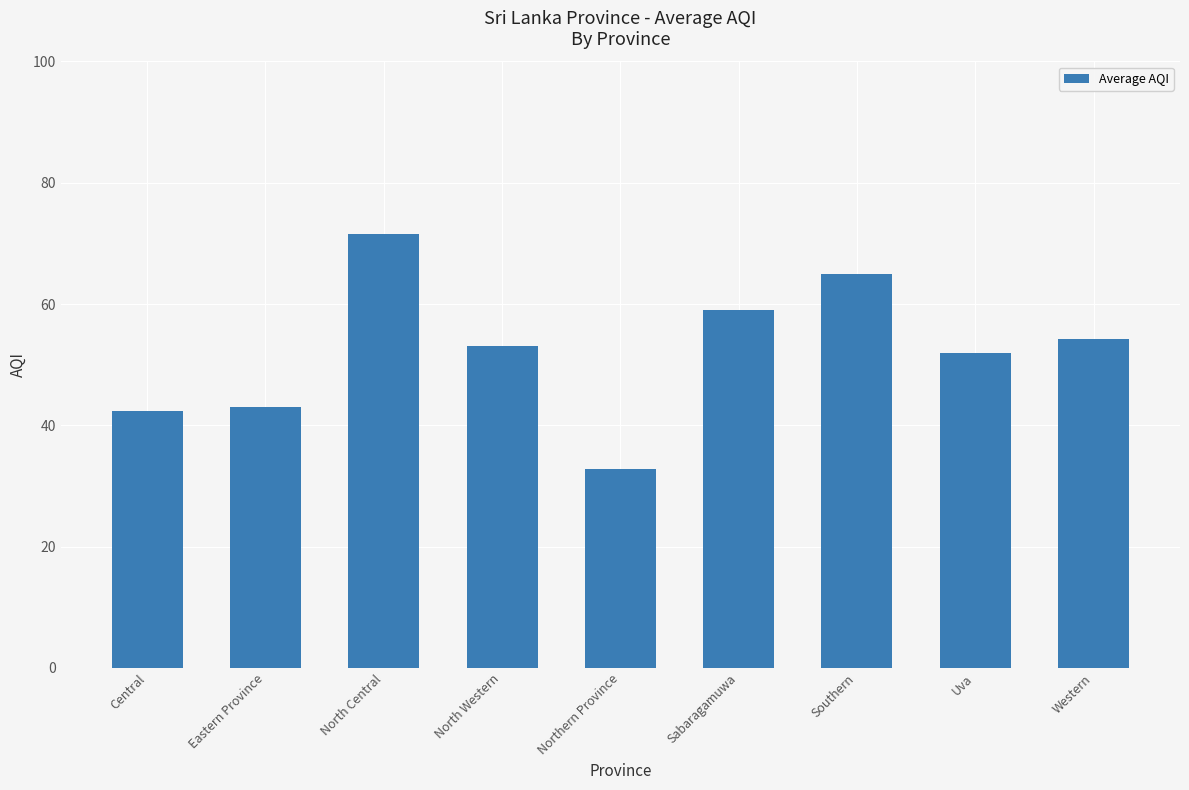

How many bars are there in total?

9